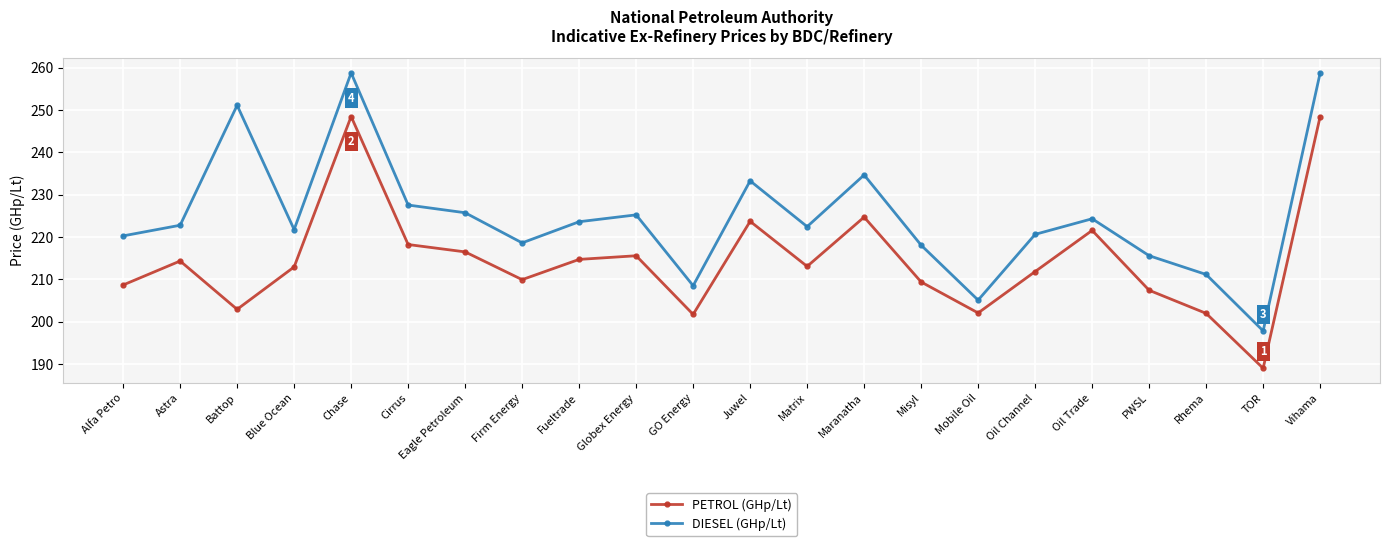

True or false: PETROL (GHp/Lt) and DIESEL (GHp/Lt) cross at least once.

False